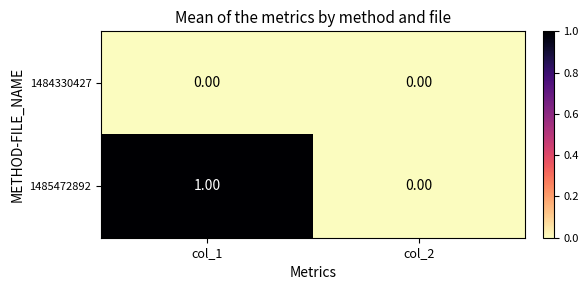

Rank the categories by 1485472892 value from lowest to highest.

col_2, col_1